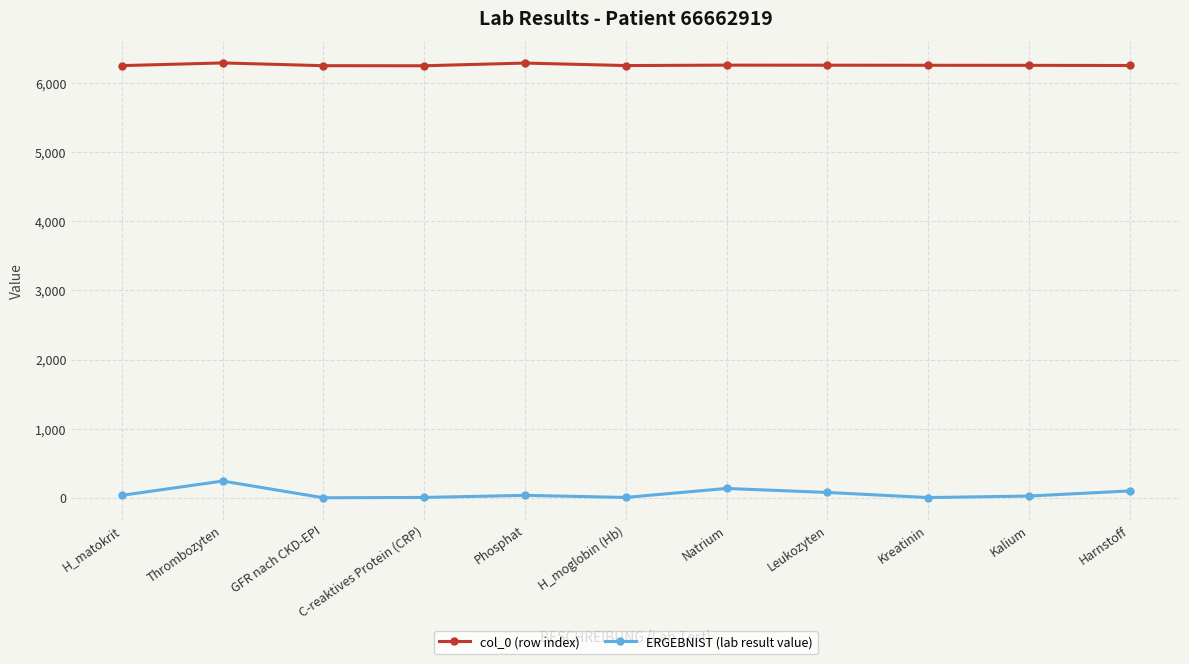

True or false: ERGEBNIST (lab result value) and col_0 (row index) intersect in this chart.

False